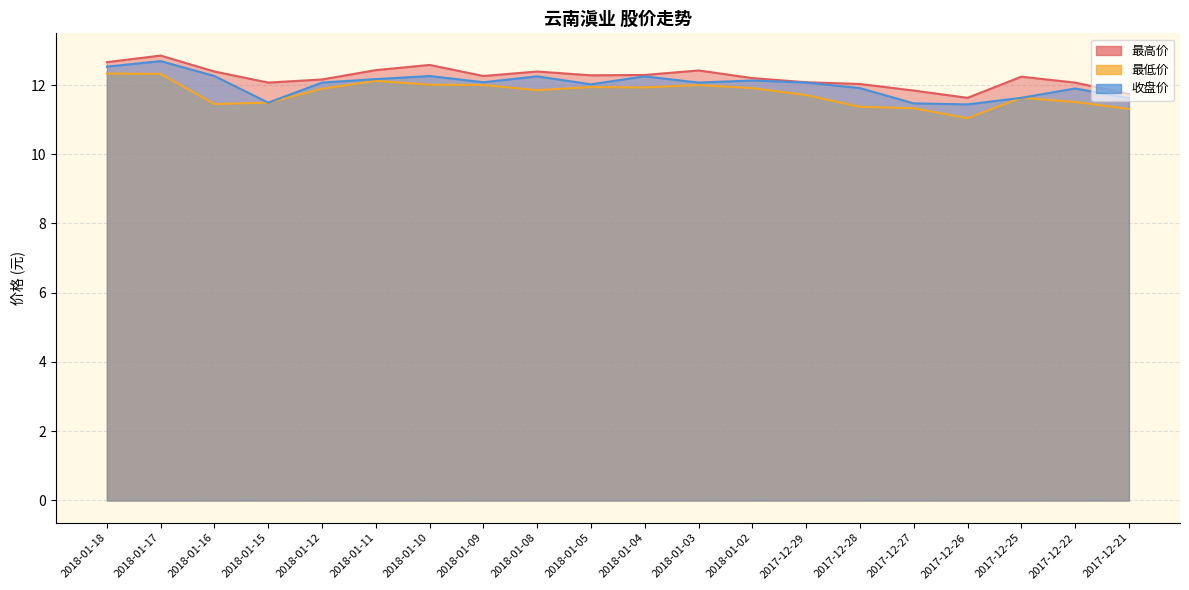

Reading right to left, transcribe all the data shown in this chart.

最高价: 11.7	12.1	12.2	11.6	11.8	12.0	12.1	12.2	12.4	12.3	12.3	12.4	12.3	12.6	12.4	12.2	12.1	12.4	12.8	12.7
最低价: 11.3	11.5	11.6	11.0	11.3	11.4	11.7	11.9	12.0	11.9	11.9	11.8	12.0	12.0	12.1	11.9	11.5	11.4	12.3	12.3
收盘价: 11.6	11.9	11.6	11.4	11.5	11.9	12.1	12.1	12.1	12.2	12.0	12.2	12.1	12.3	12.2	12.1	11.5	12.3	12.7	12.5